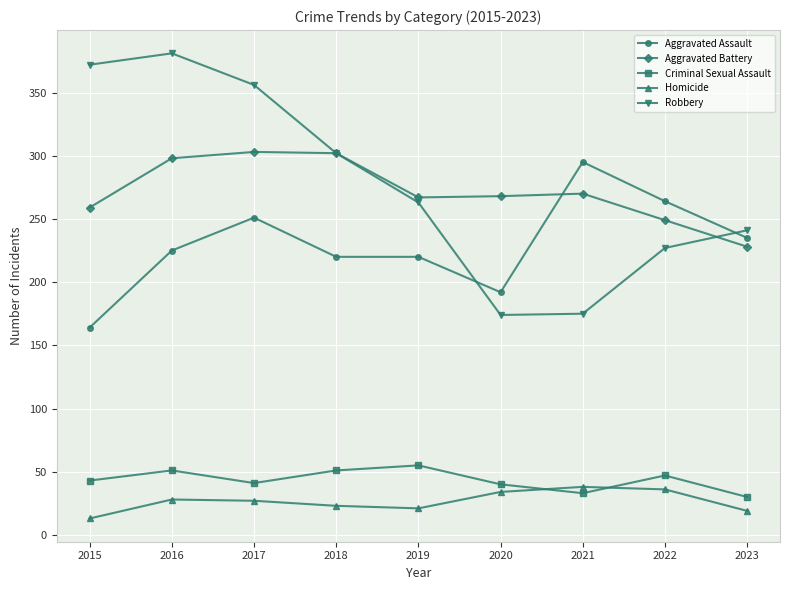

What is the sum of all Aggravated Assault values?

2066